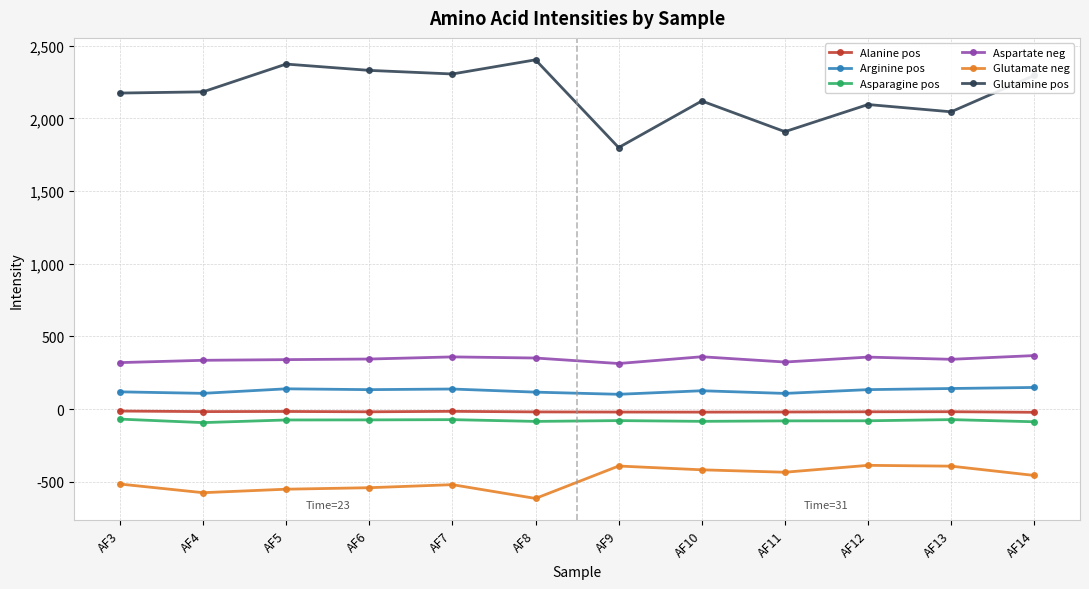

True or false: Asparagine pos has a value of -80.8 at AF12.

True